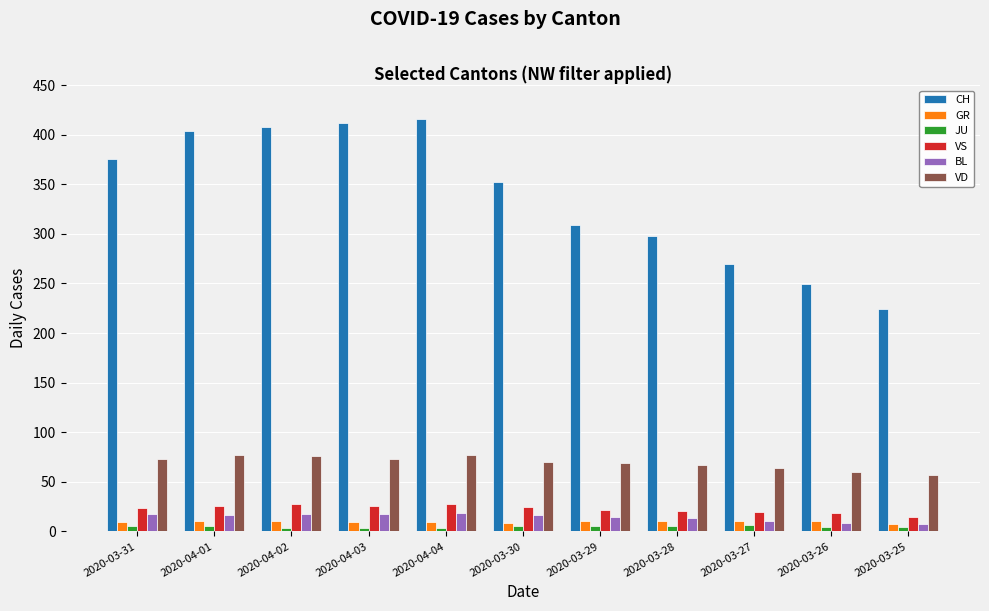

Which series changed the most between 2020-03-30 and 2020-03-28?

CH